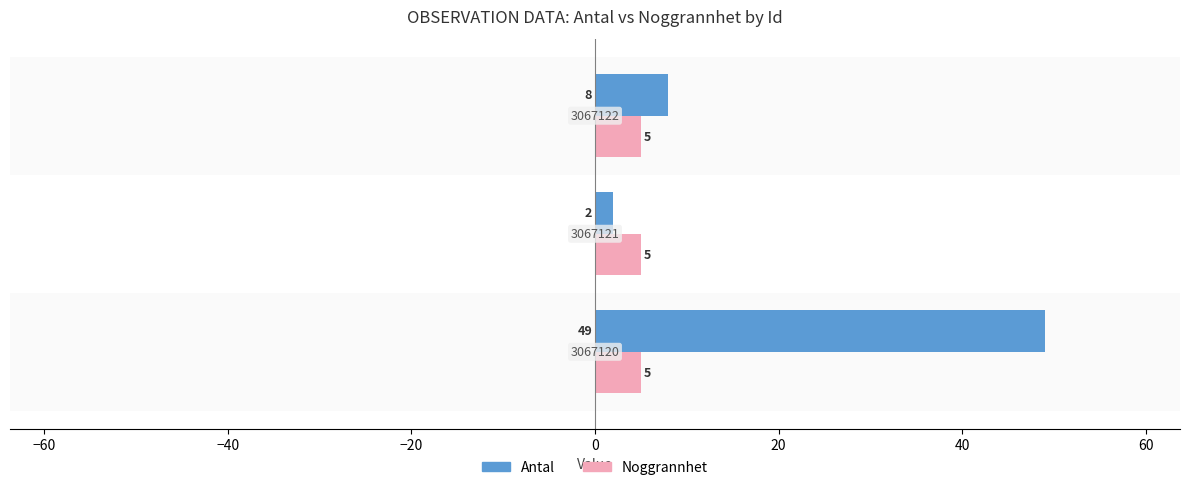

Count the number of categories in the chart.

3